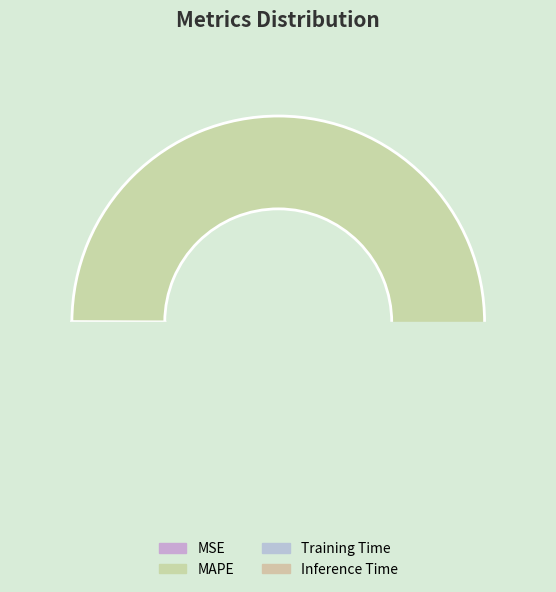

Rank the categories by value from highest to lowest.

MAPE, MSE, Training Time, Inference Time